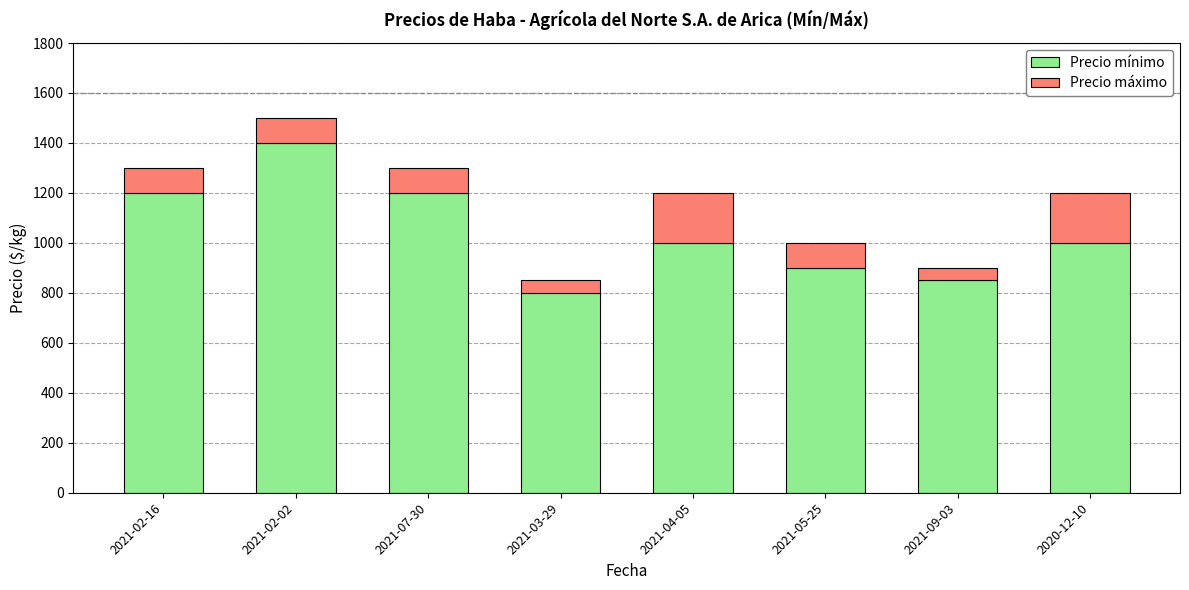

What is the difference between the maximum and minimum values in the Precio mínimo series?

600